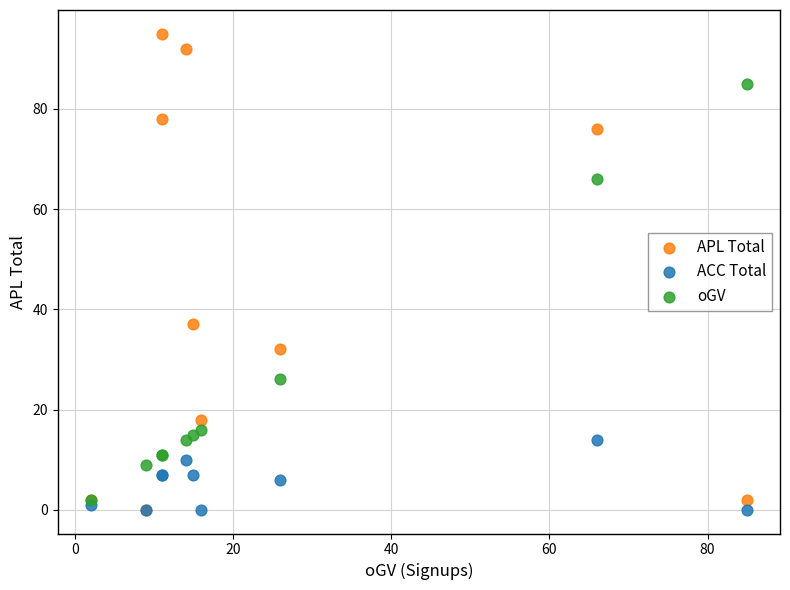

Which series reaches the maximum Y coordinate?

APL Total